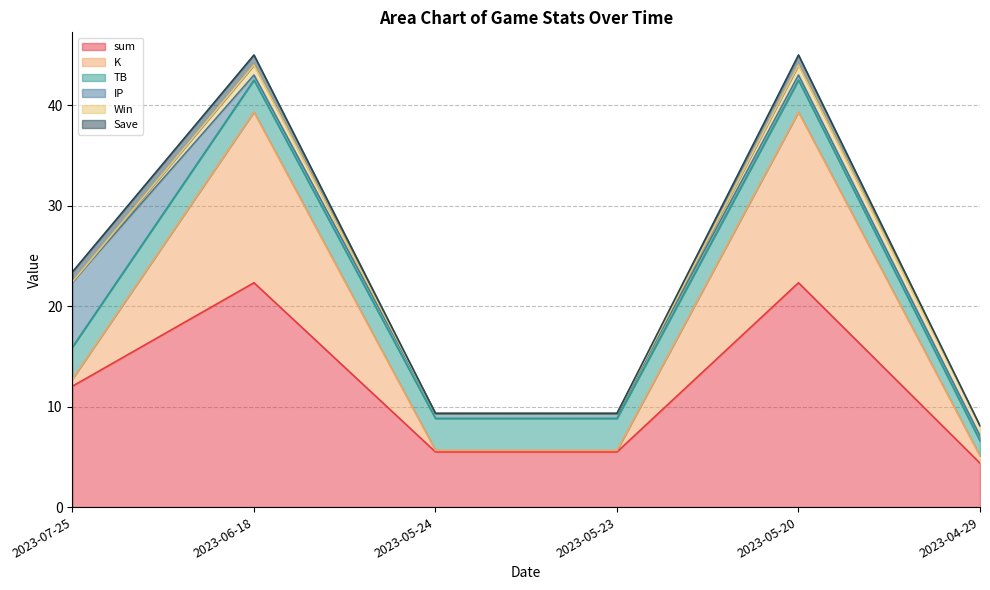

Reading left to right, transcribe all the data shown in this chart.

sum: 2023-07-25=12.0	2023-06-18=22.3	2023-05-24=5.5	2023-05-23=5.5	2023-05-20=22.3	2023-04-29=4.4
K: 2023-07-25=0.7	2023-06-18=17.0	2023-05-24=0.2	2023-05-23=0.2	2023-05-20=17.0	2023-04-29=0.7
TB: 2023-07-25=3.2	2023-06-18=3.2	2023-05-24=3.2	2023-05-23=3.2	2023-05-20=3.2	2023-04-29=1.5
IP: 2023-07-25=6.5	2023-06-18=0.5	2023-05-24=0.5	2023-05-23=0.5	2023-05-20=0.5	2023-04-29=0.5
Win: 2023-07-25=0.0	2023-06-18=1.0	2023-05-24=0.0	2023-05-23=0.0	2023-05-20=1.0	2023-04-29=1.0
Save: 2023-07-25=1.0	2023-06-18=1.0	2023-05-24=0.0	2023-05-23=0.0	2023-05-20=1.0	2023-04-29=0.0